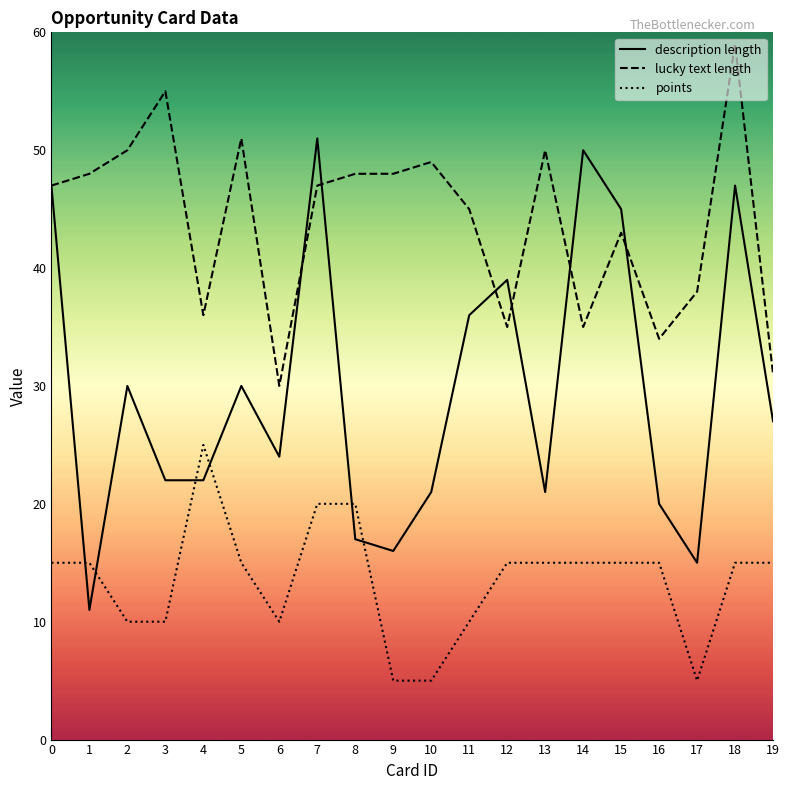

List the series in order of their peak value, highest first.

lucky text length, description length, points